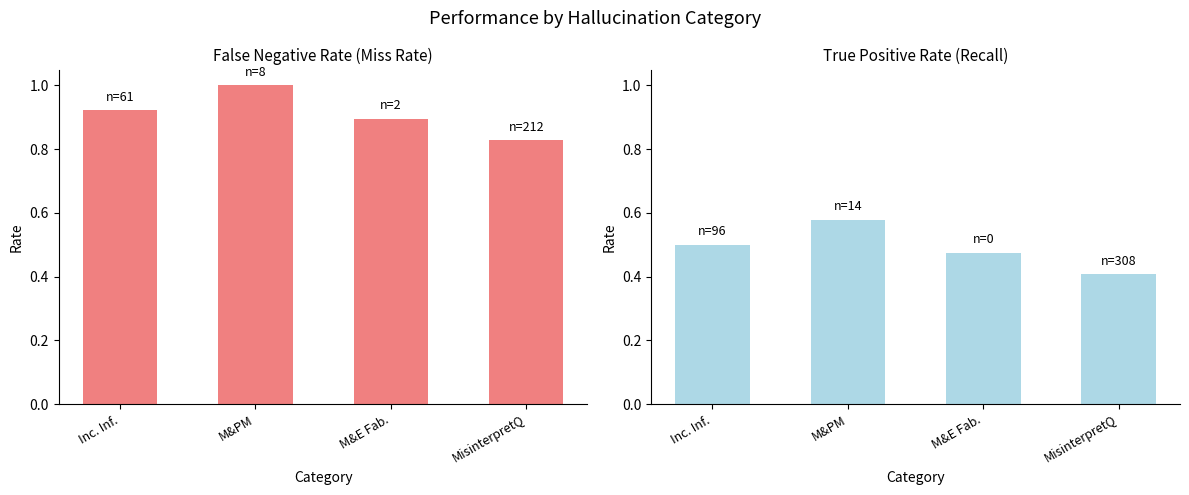

Where is False Negative Rate nearest to the value 0?

MisinterpretQ